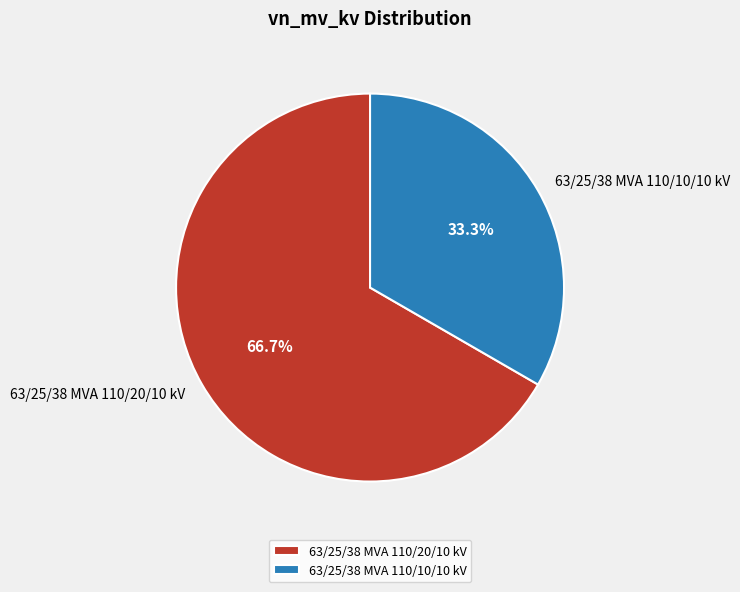

What portion of the pie excludes 63/25/38 MVA 110/20/10 kV?

33.3%